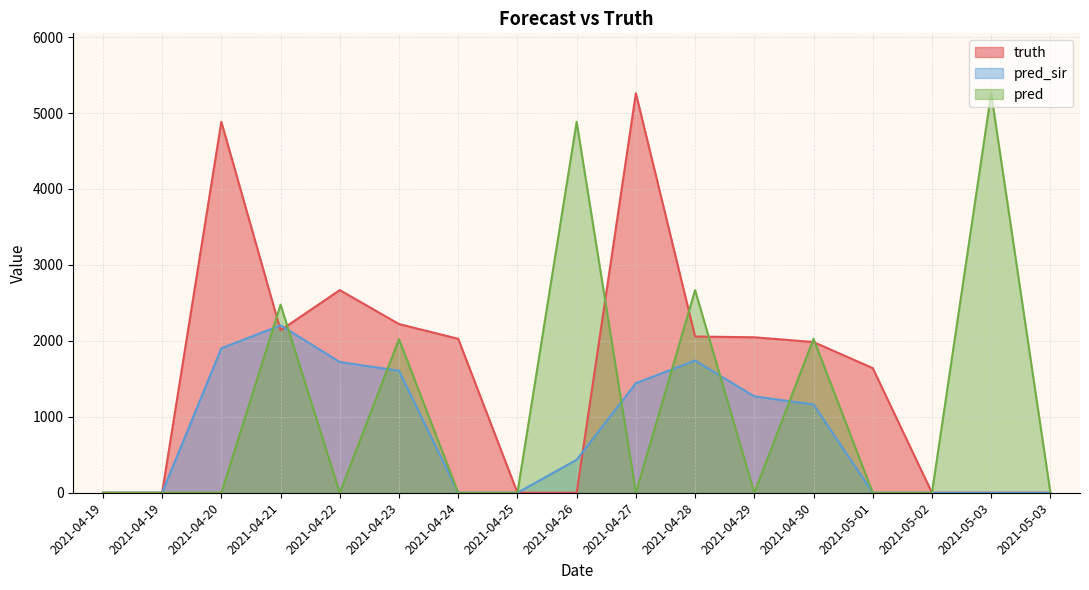

List the labels in order of truth value, smallest first.

2021-04-19, 2021-04-19, 2021-04-25, 2021-04-26, 2021-05-02, 2021-05-03, 2021-05-03, 2021-05-01, 2021-04-30, 2021-04-24, 2021-04-29, 2021-04-28, 2021-04-21, 2021-04-23, 2021-04-22, 2021-04-20, 2021-04-27